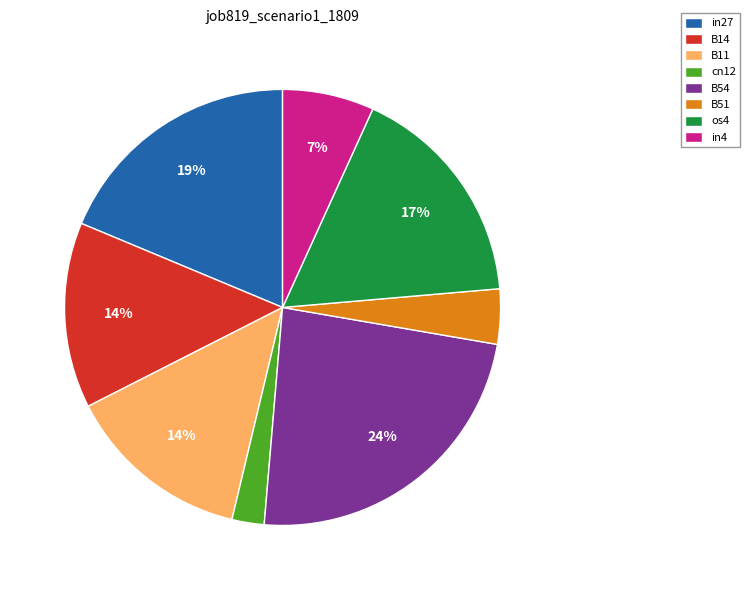

True or false: B54 accounts for 11% of the total.

False